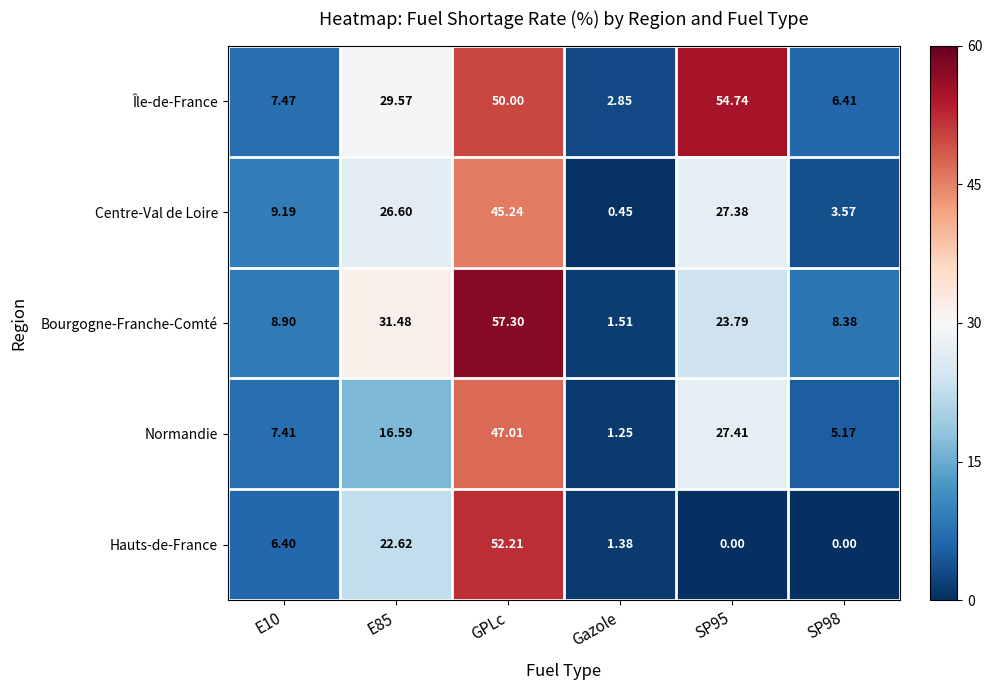

At which category does the chart reach its peak across all series?

GPLc